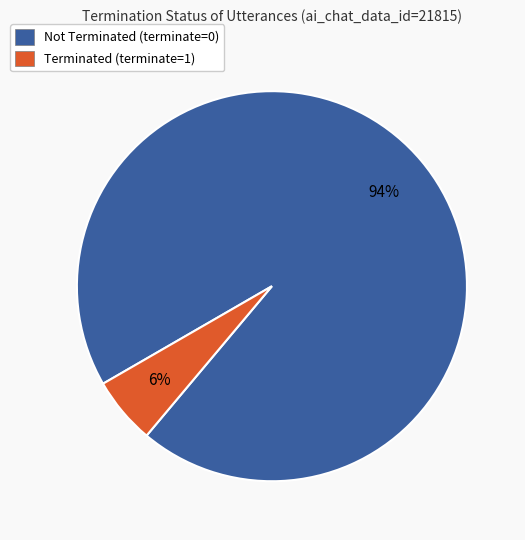

Does any single category account for the majority?

Yes